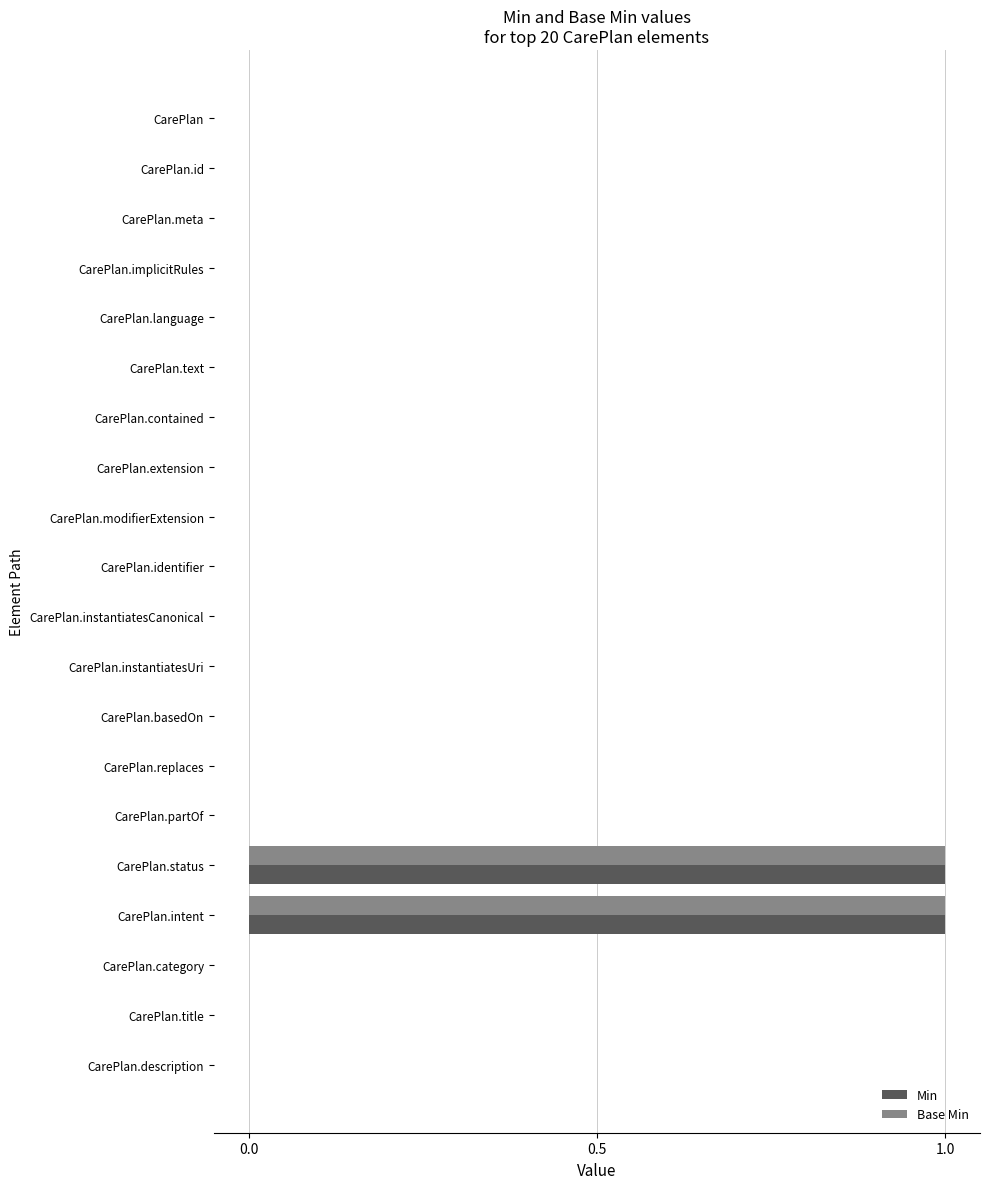

The Min series shows 0 at CarePlan.language. True or false?

True